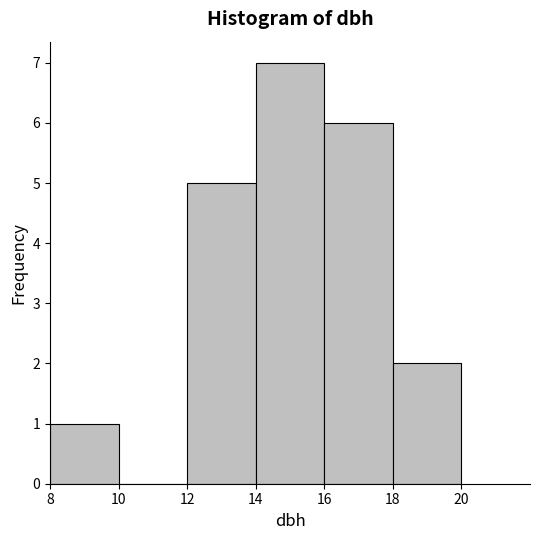

Over which range of the x-axis is the bar tallest?

14 to 16